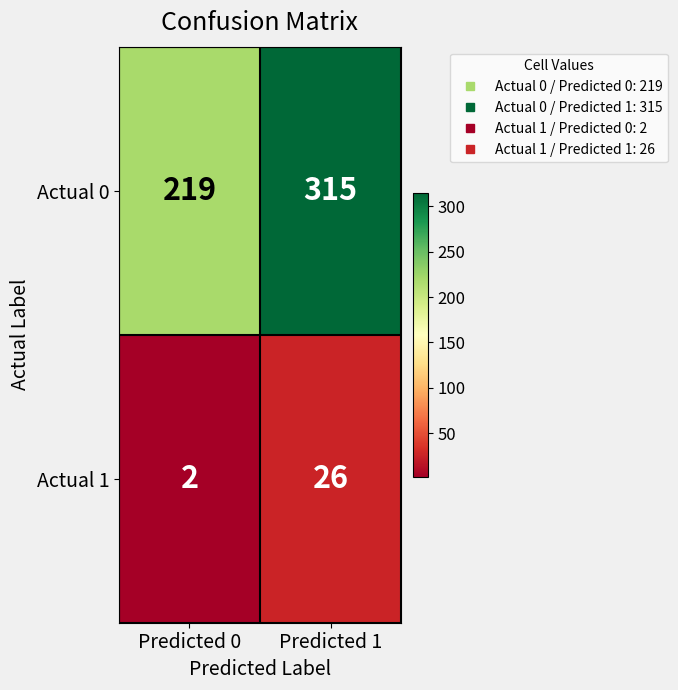

What is the difference between the maximum and minimum values in the Actual 1 series?

24